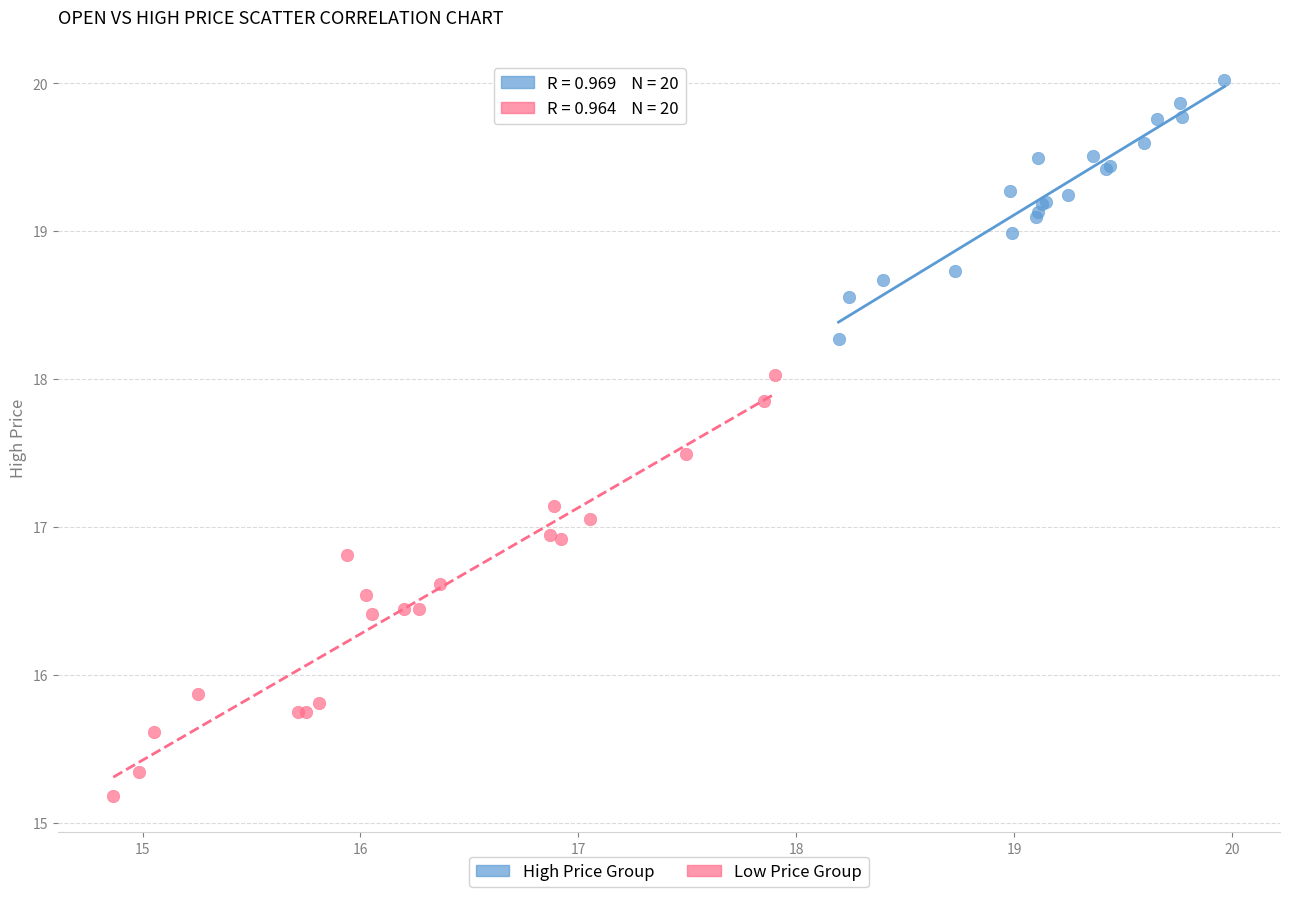

Which series contains the lowest Y value?

Low Price Group